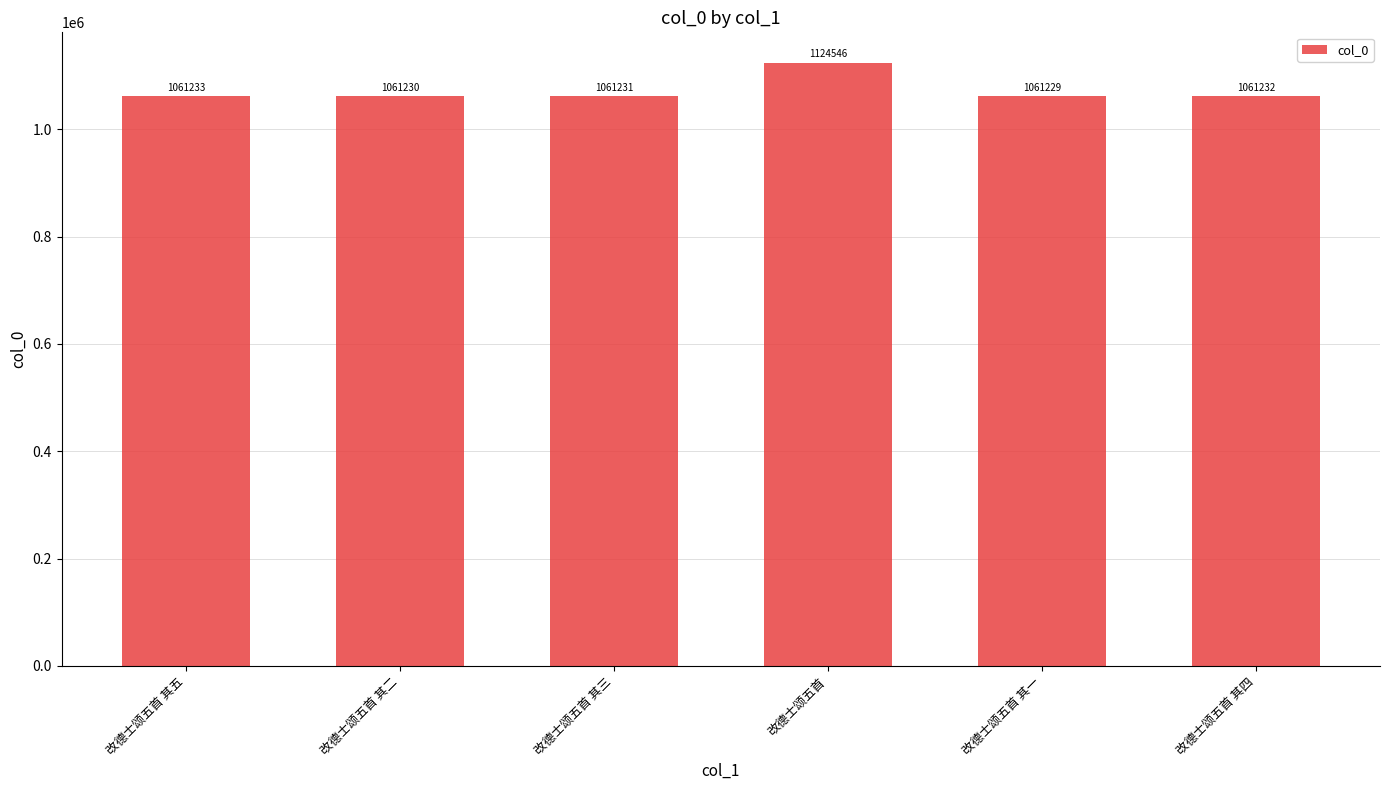

What is the minimum value shown in the chart?

1061229